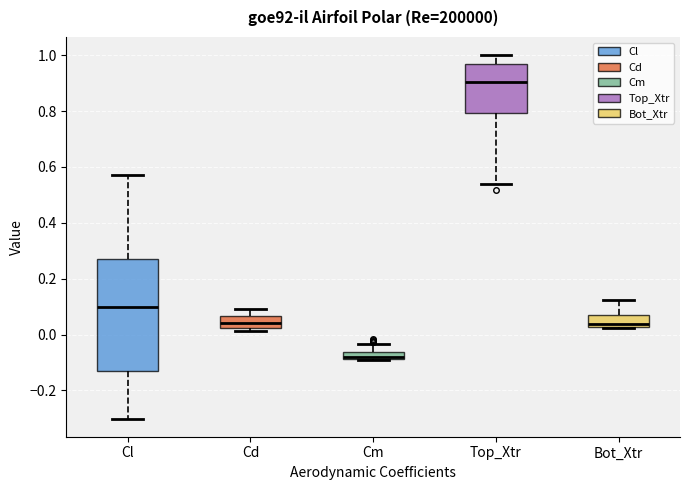

Which box is the tallest, from its lower edge to its upper edge?

Cl